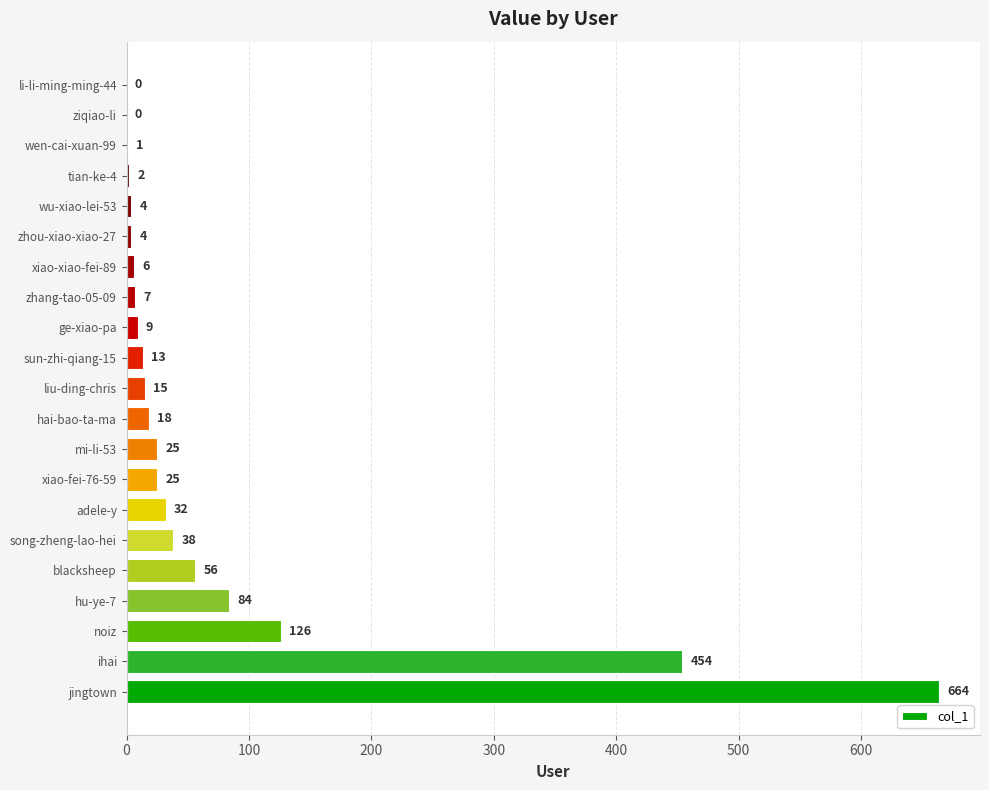

How many values are above zero?

19